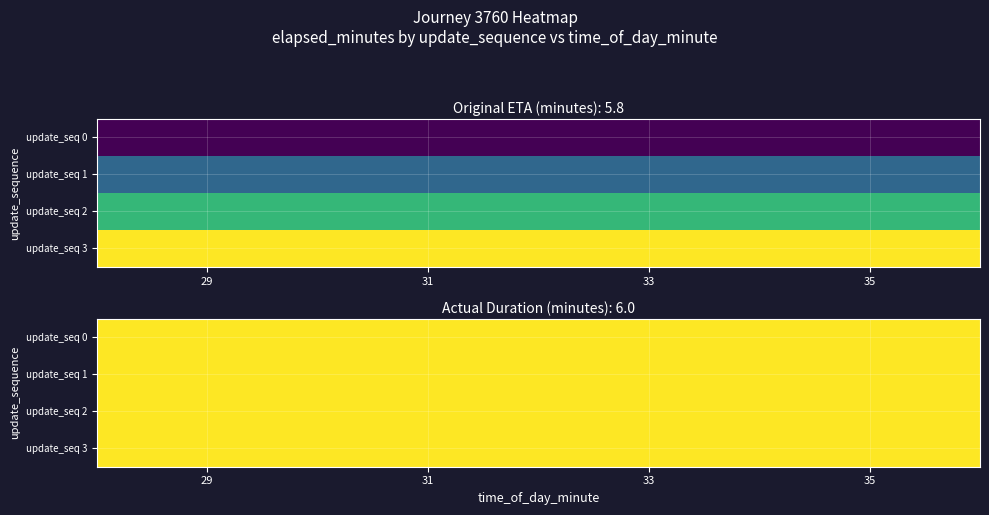

How many values in the 2 series are below 4?

2